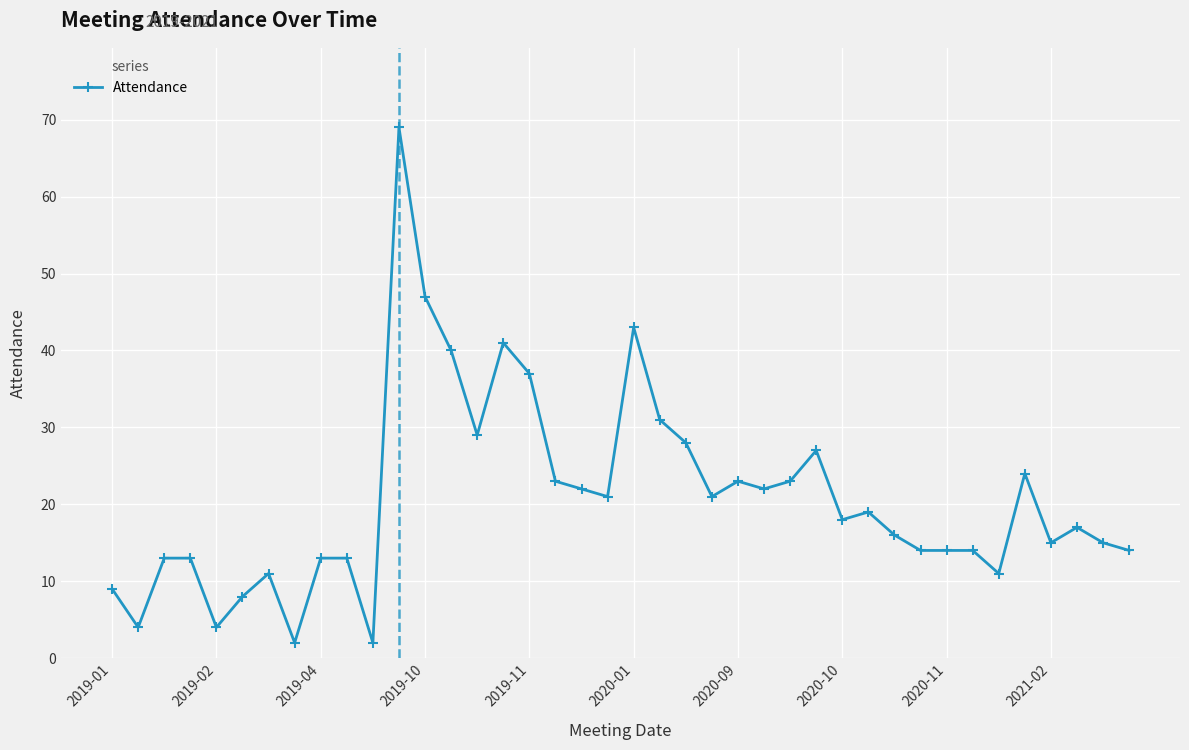

What is the value of the 6th point from the left?

8